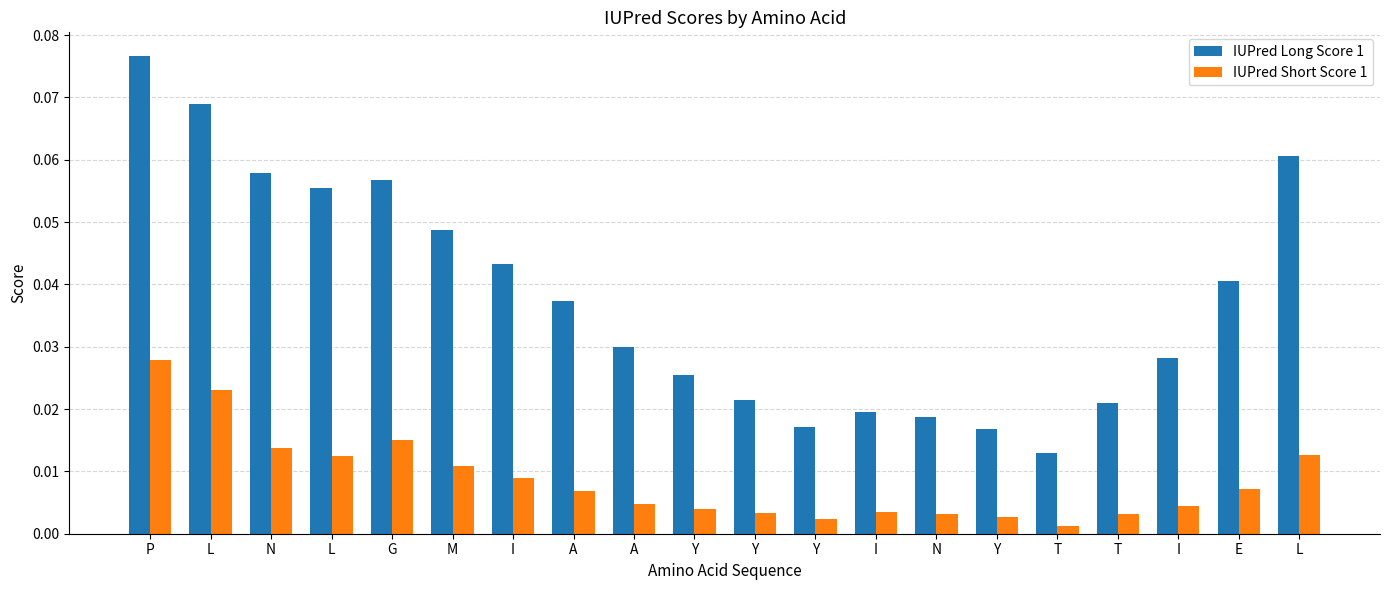

List the series in order of their peak value, lowest first.

IUPred Short Score 1, IUPred Long Score 1